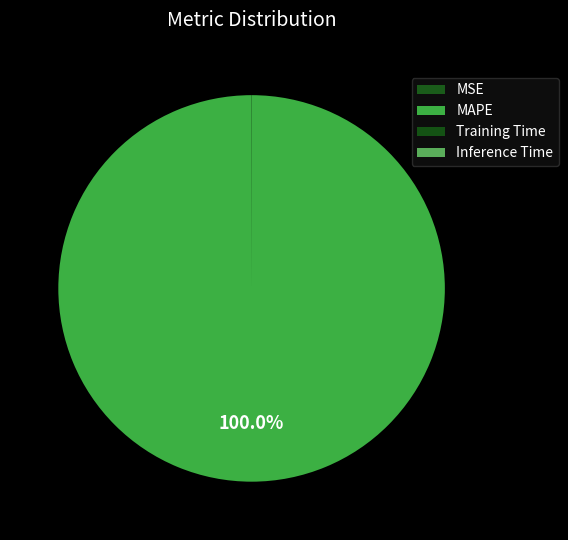

Is it true that MAPE is 100% of the pie?

True